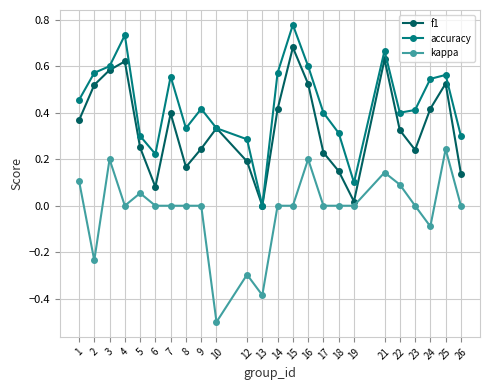

How many interior local valleys does the accuracy series have?

5